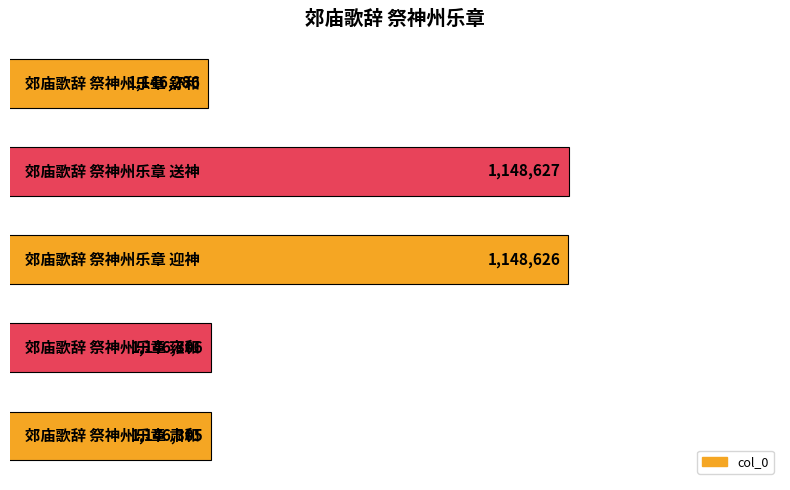

What is the difference between the maximum and minimum values?

2341